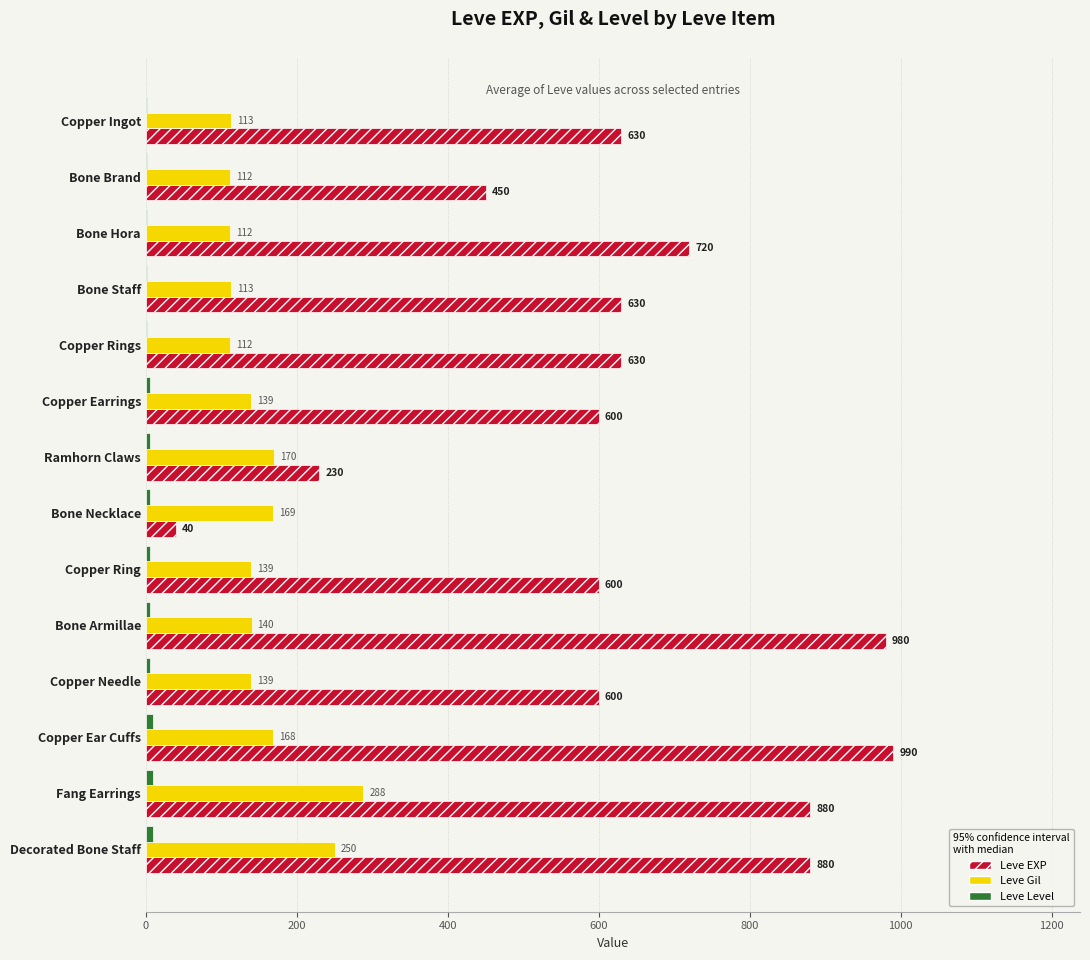

What is the sum of all Leve Gil values?

2164